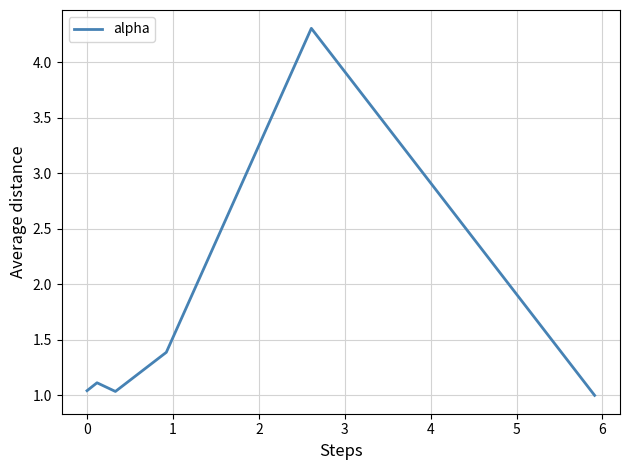

What is the greatest value displayed?

4.3